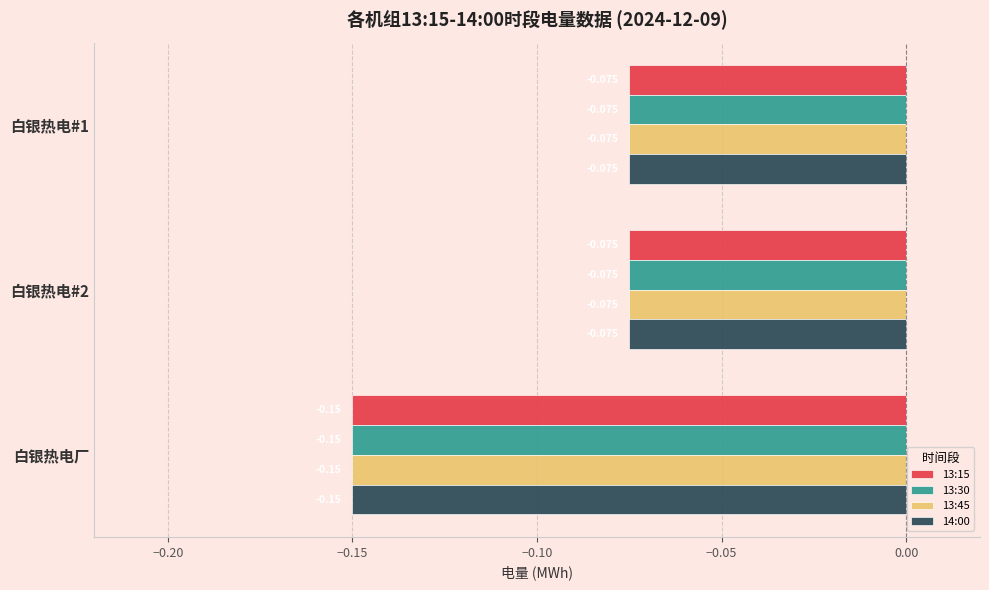

What is the sum of all 13:45 values?

-0.3